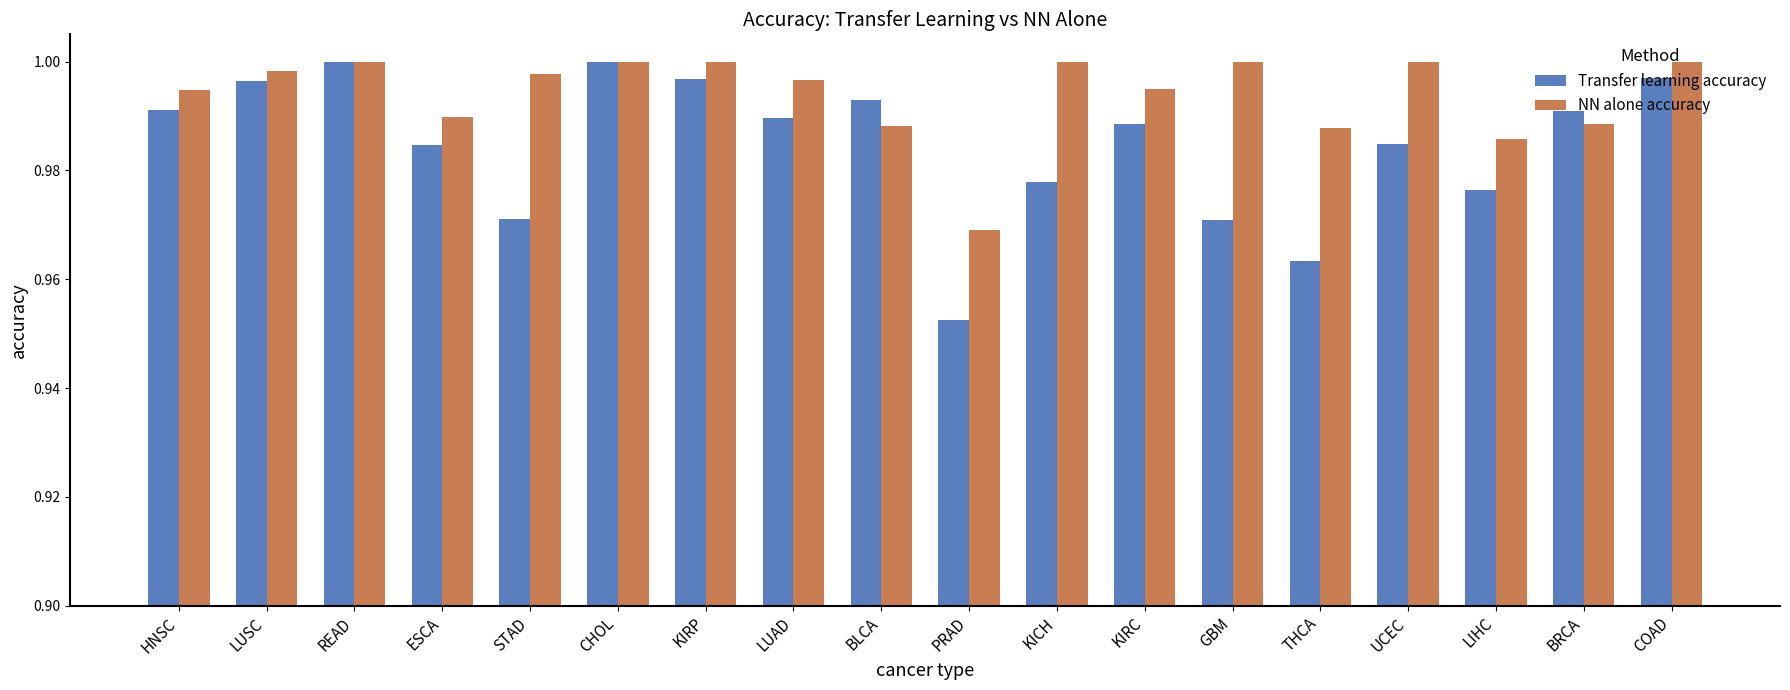

List the series in order of their overall mean, lowest first.

Transfer learning accuracy, NN alone accuracy